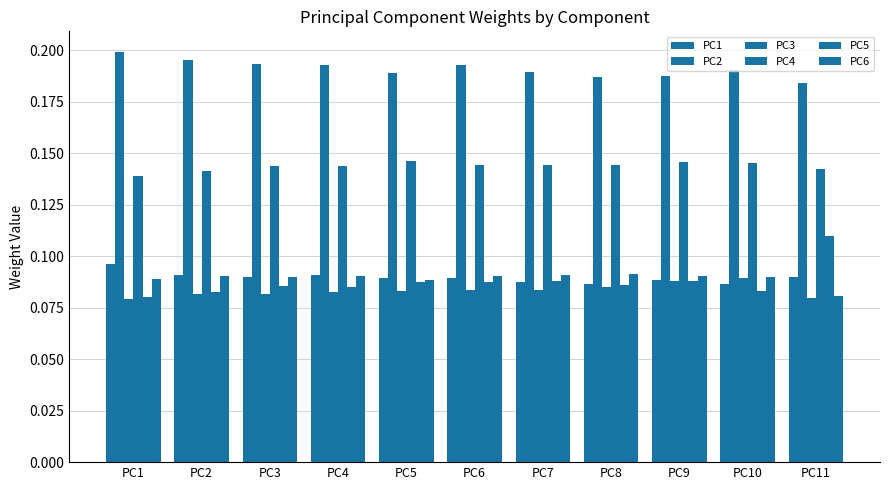

How many groups of bars are there?

11